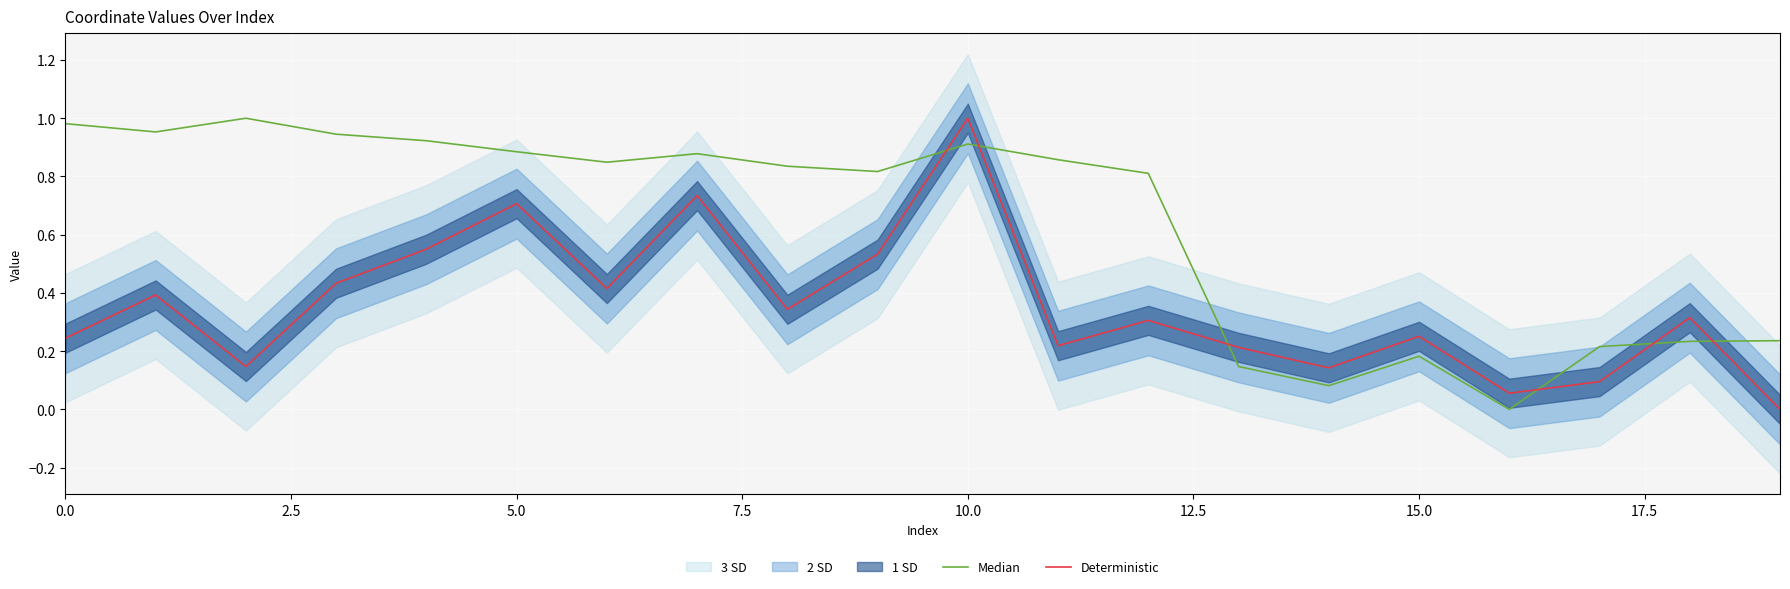

What position from the left is 2.5?

2